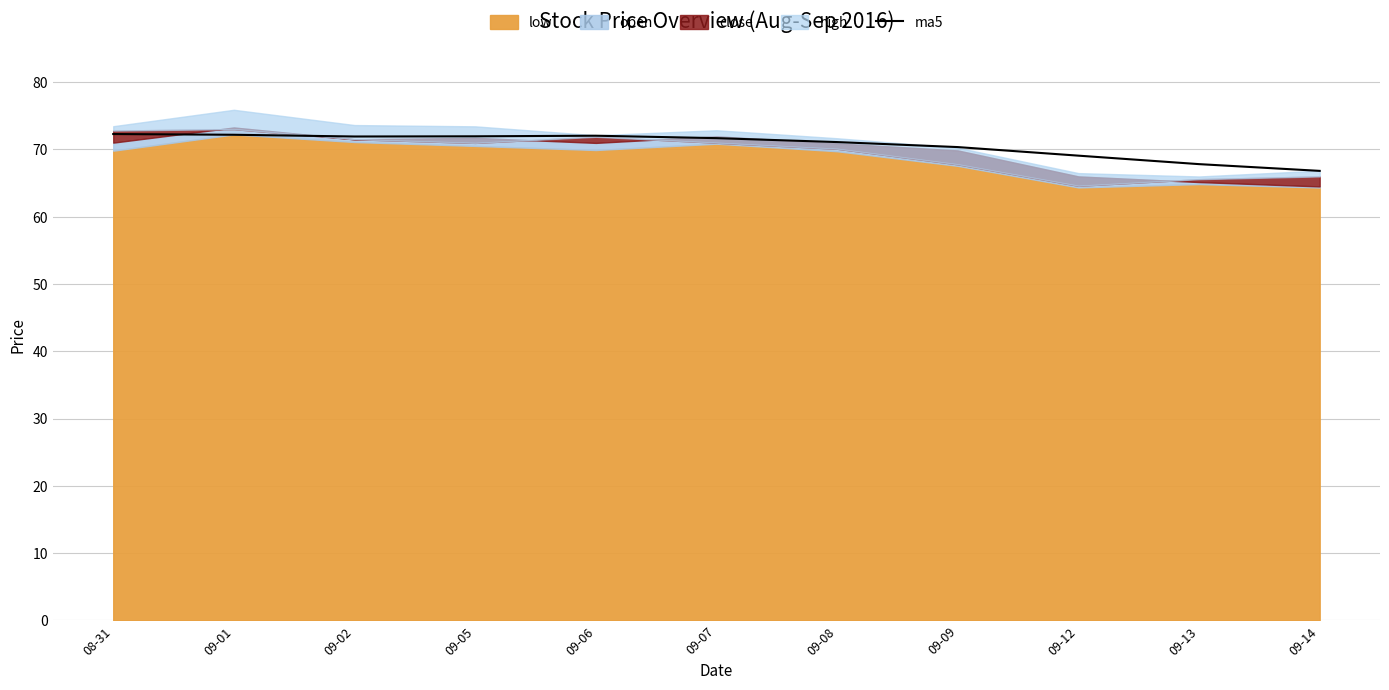

What is the label of the 7th point from the right?

09-06